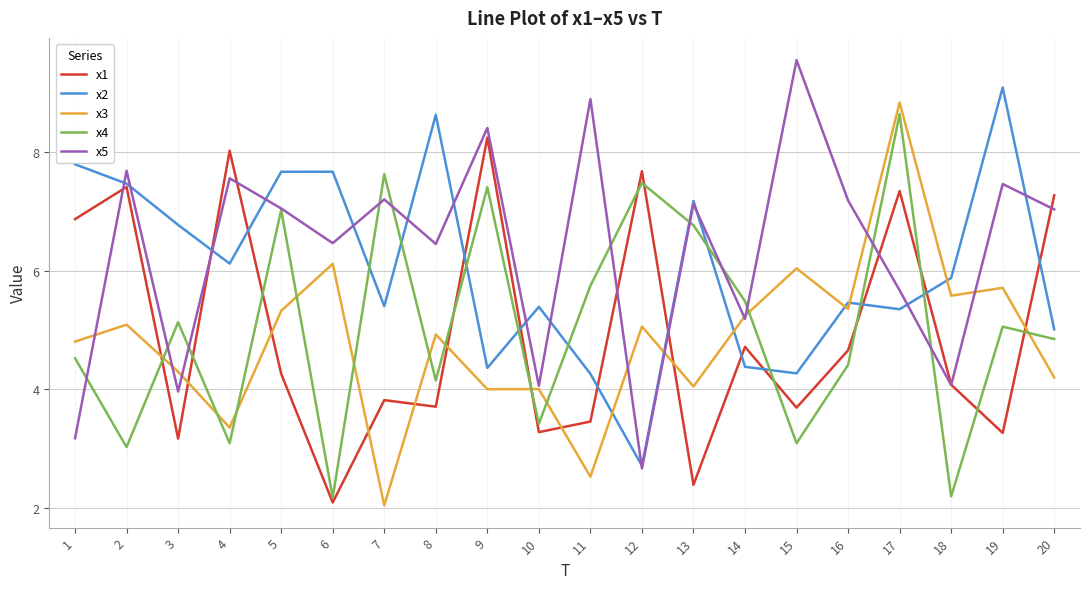

Does the chart display data point markers on the line(s)?

No